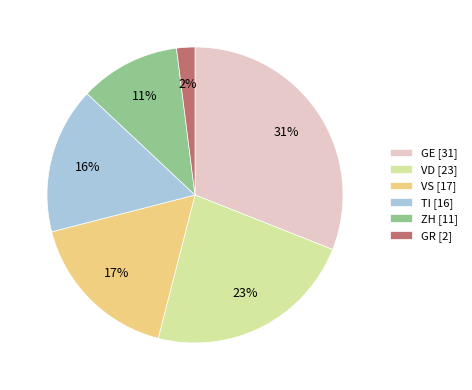

Which has a higher value, ZH or TI?

TI